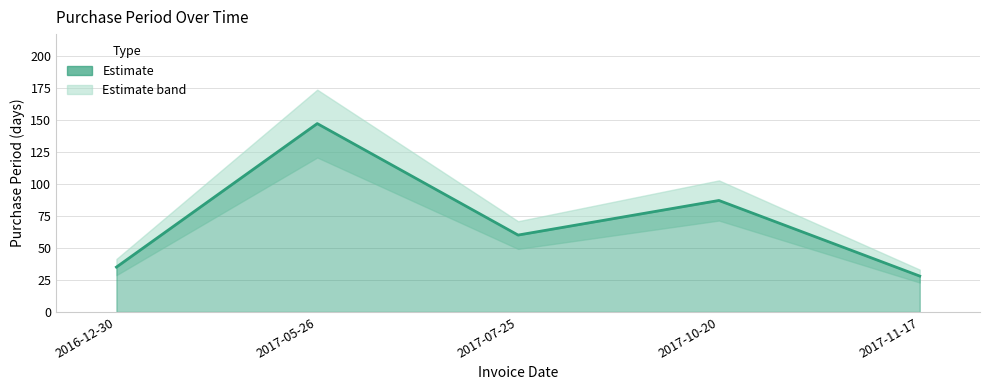

How many values exceed 60?

2